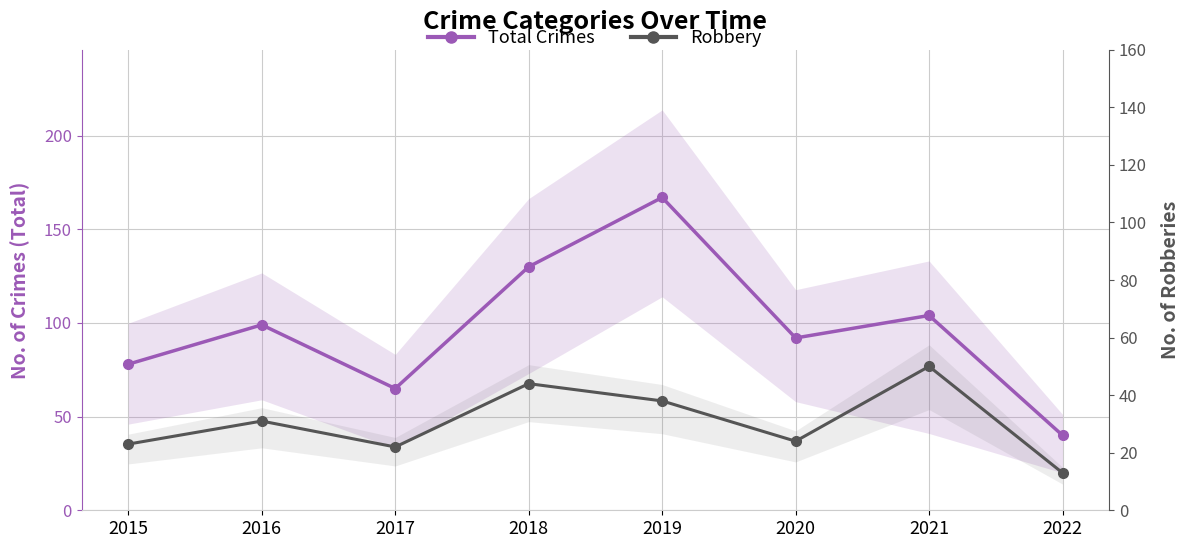

Rank the series at 2020 from lowest to highest value.

Robbery, Total Crimes